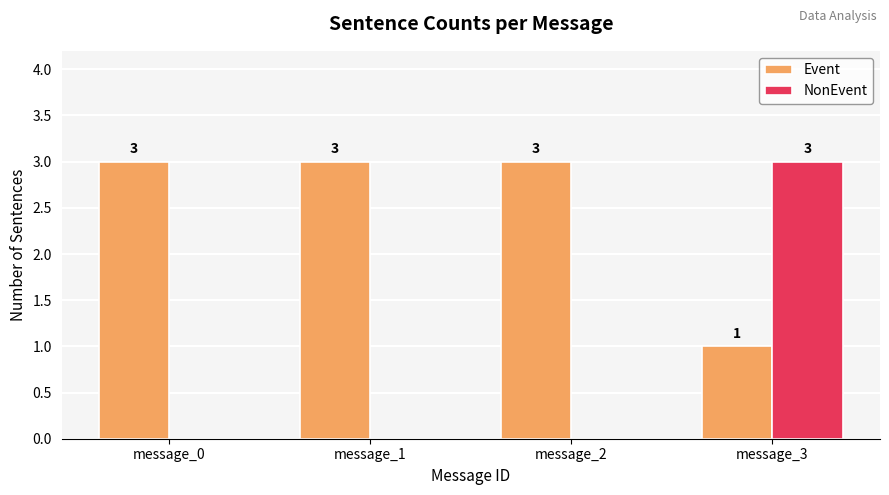

Is it true that Event equals 2 at message_2?

False